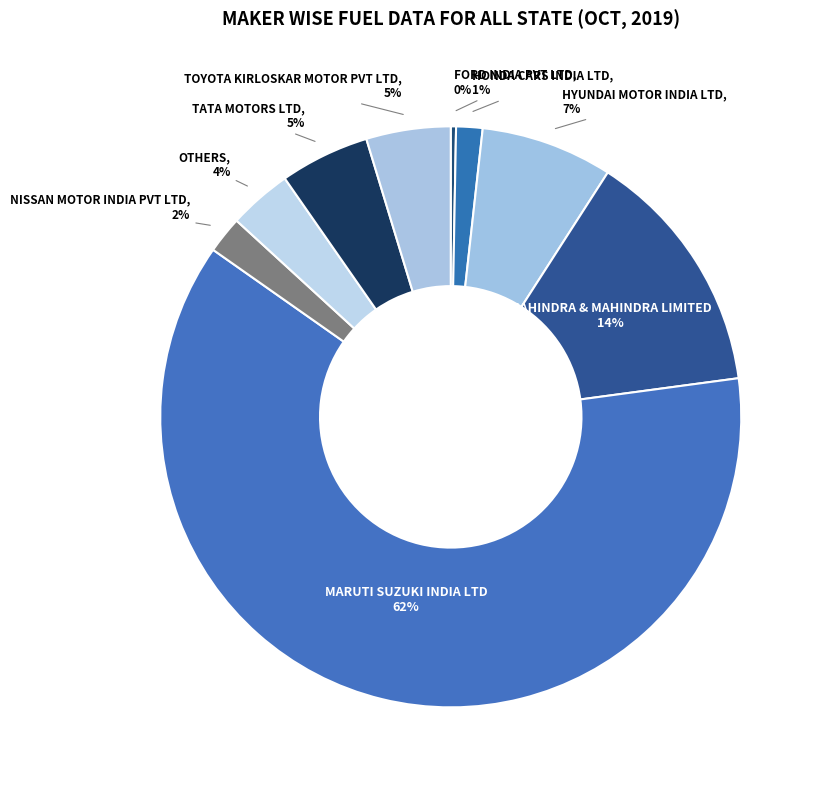

True or false: MARUTI SUZUKI INDIA LTD accounts for 62% of the total.

True